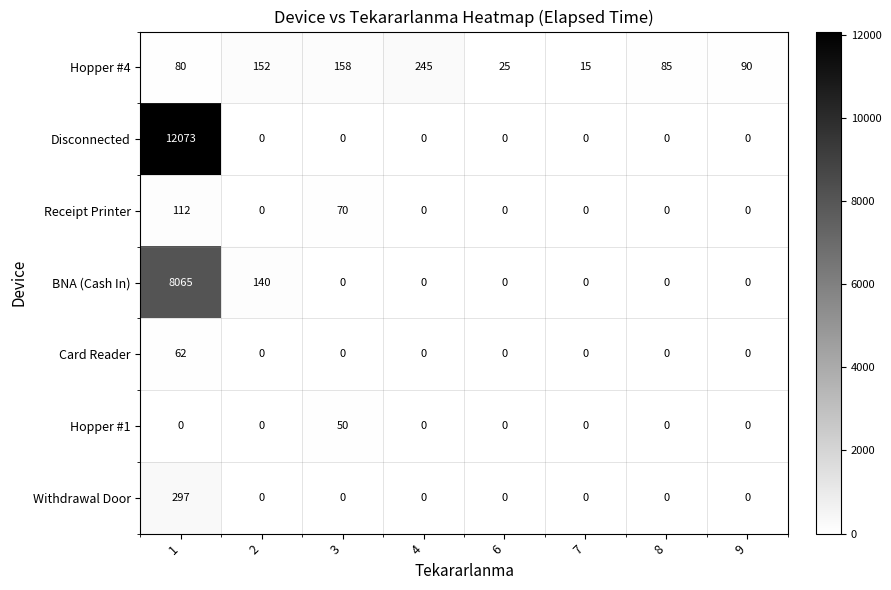

What is the spread (max minus min) of values at 8?

85